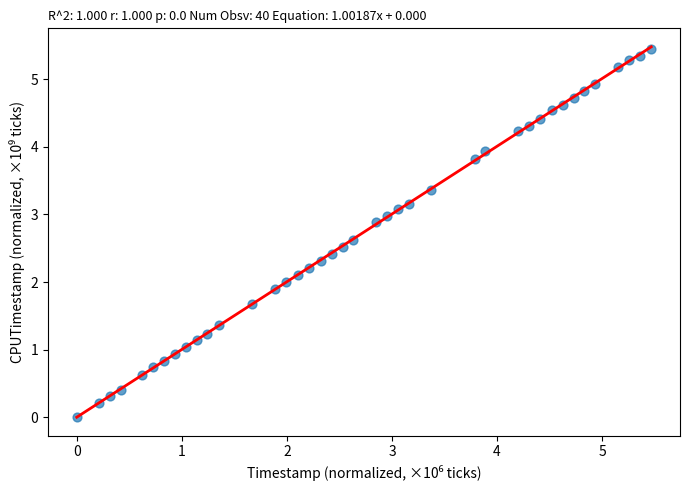

What is the range of Y values (max minus min)?

5.5